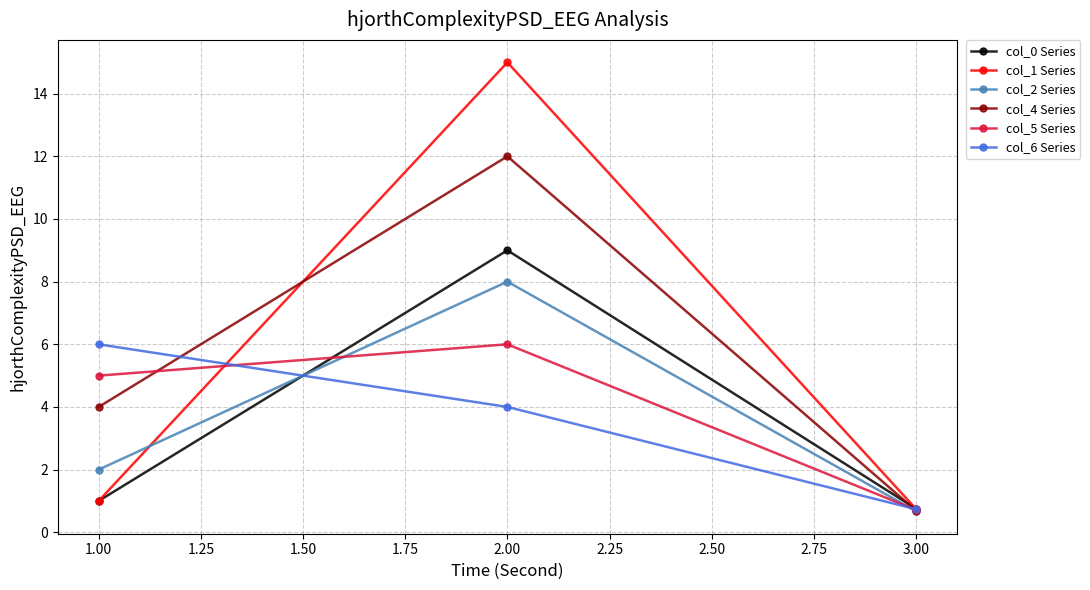

What is the minimum value shown in the chart?

0.7